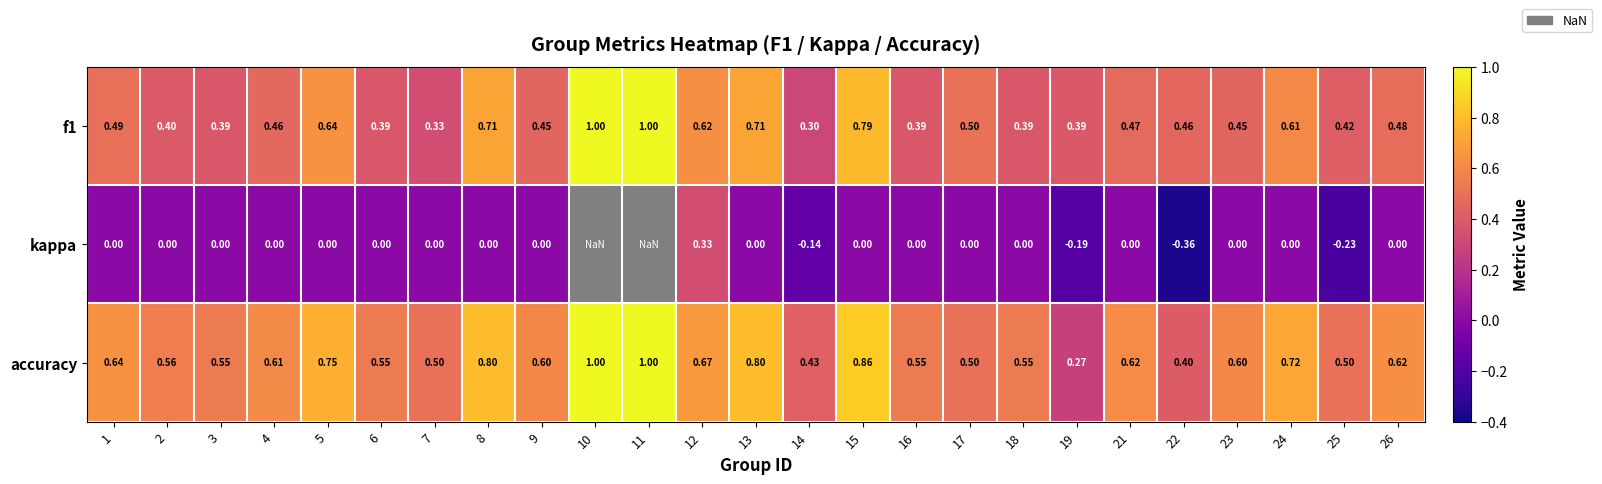

Which category has the lowest value in the kappa series?

22